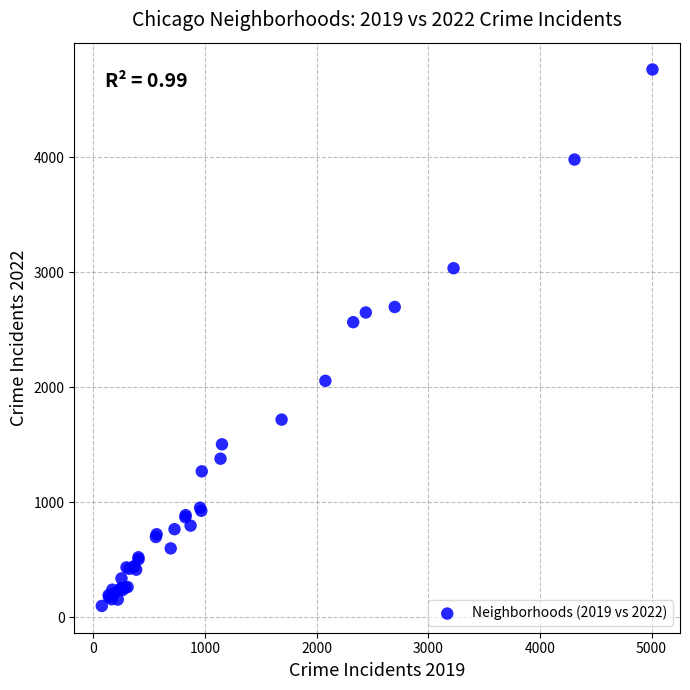

What Y value in the scatter plot is closest to 2431?

2566